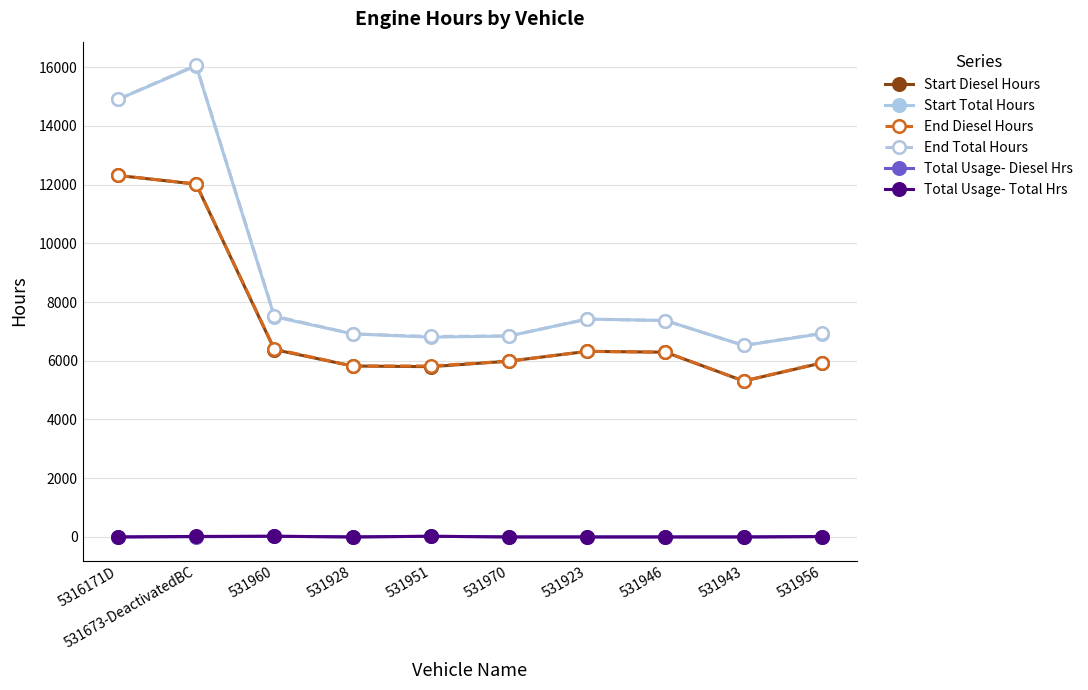

True or false: End Total Hours has more than 1 points higher than both neighbors.

True